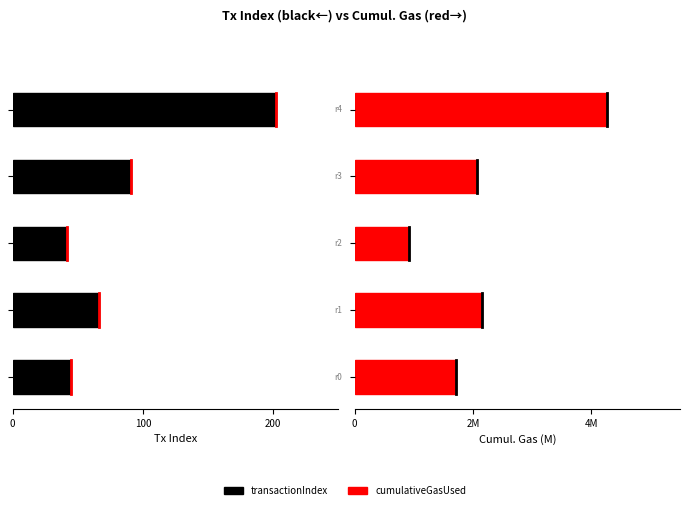

The transactionIndex series shows -16.5 at 100. True or false?

False